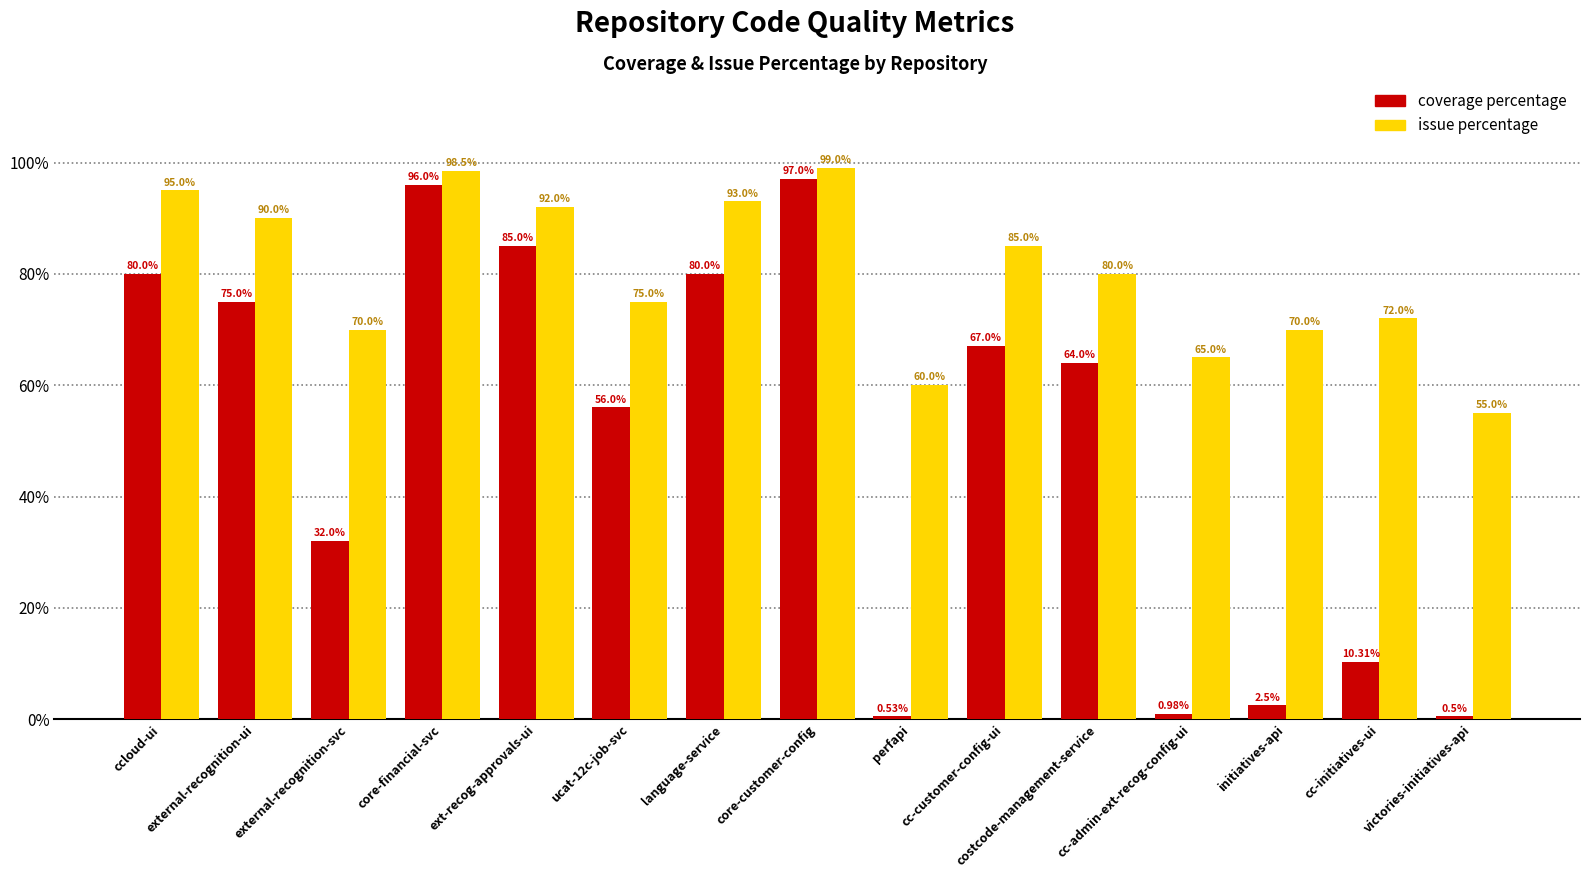

What is the average value of the coverage percentage series?

49.8